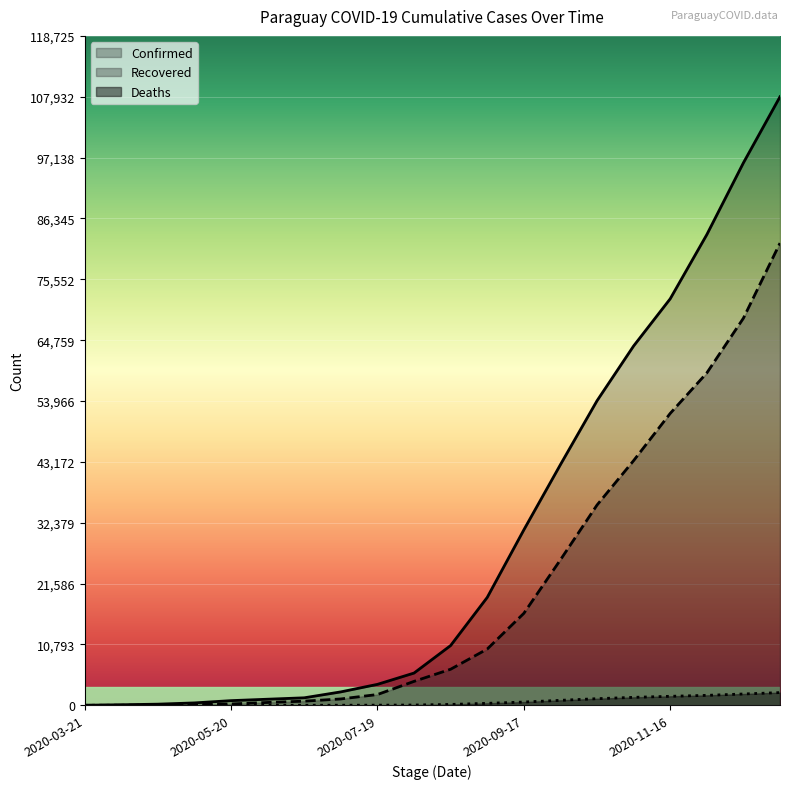

What is the average value of the Recovered series?

20389